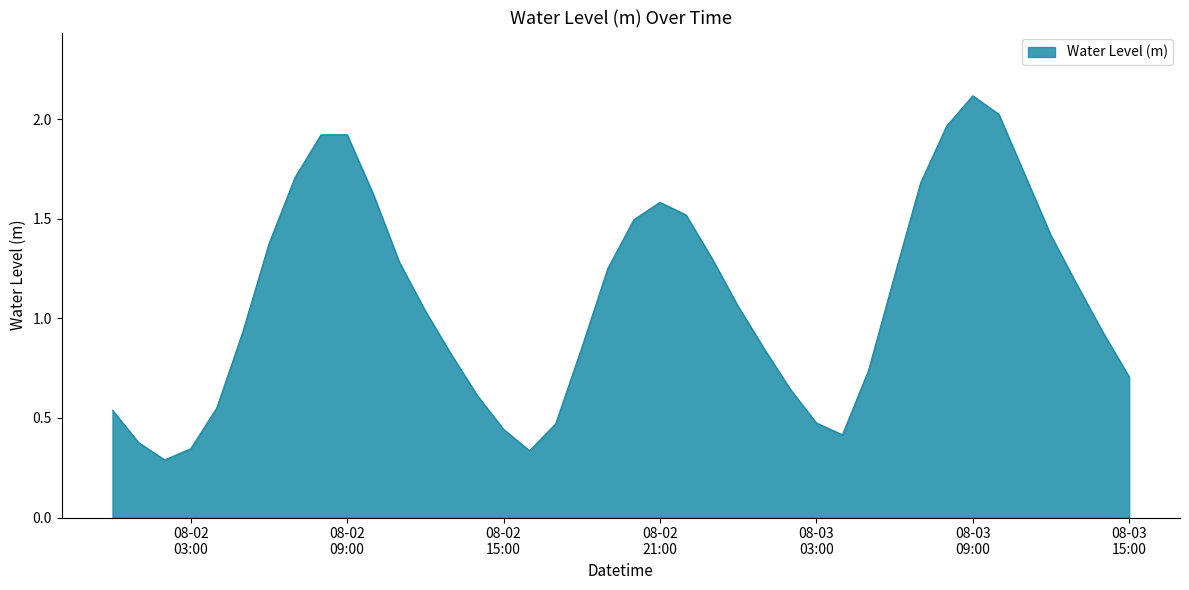

What is the greatest value displayed?

2.1